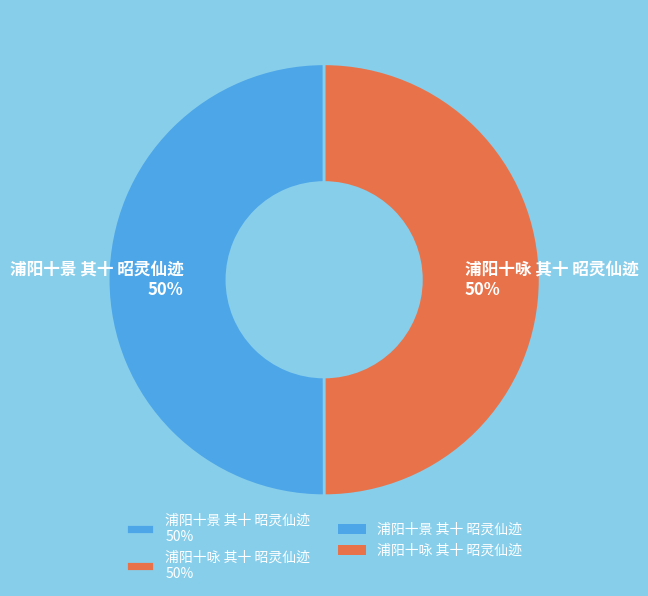

Combined, do 浦阳十咏 其十 昭灵仙迹 50% and 浦阳十景 其十 昭灵仙迹 50% account for over 50%?

Yes